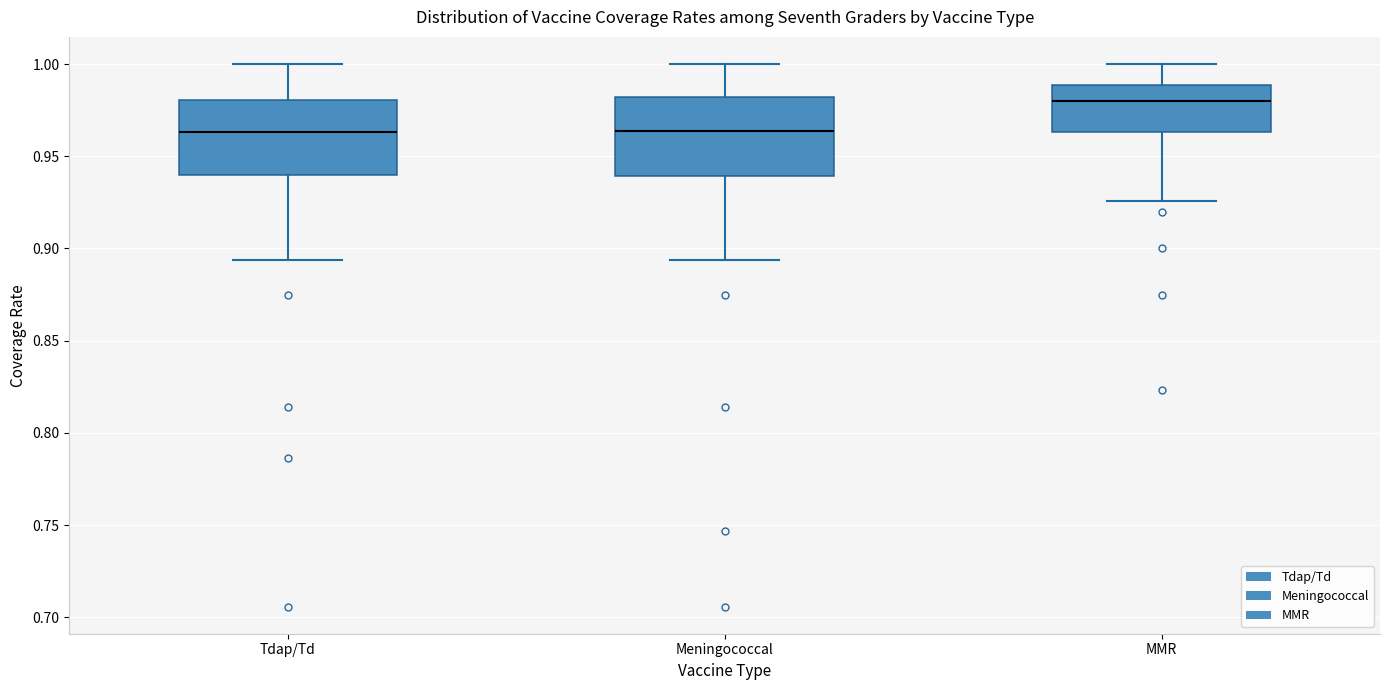

Reading left to right, read every box against the y-axis: the position of its median line, the range the box covers, and the ends of its whiskers. The values are not printed on the chart, so give them approximately, as read against the axis.

Tdap/Td: median 0.965, box 0.940 to 0.980, whiskers 0.895 to 1.000
Meningococcal: median 0.965, box 0.940 to 0.980, whiskers 0.895 to 1.000
MMR: median 0.980, box 0.965 to 0.990, whiskers 0.925 to 1.000